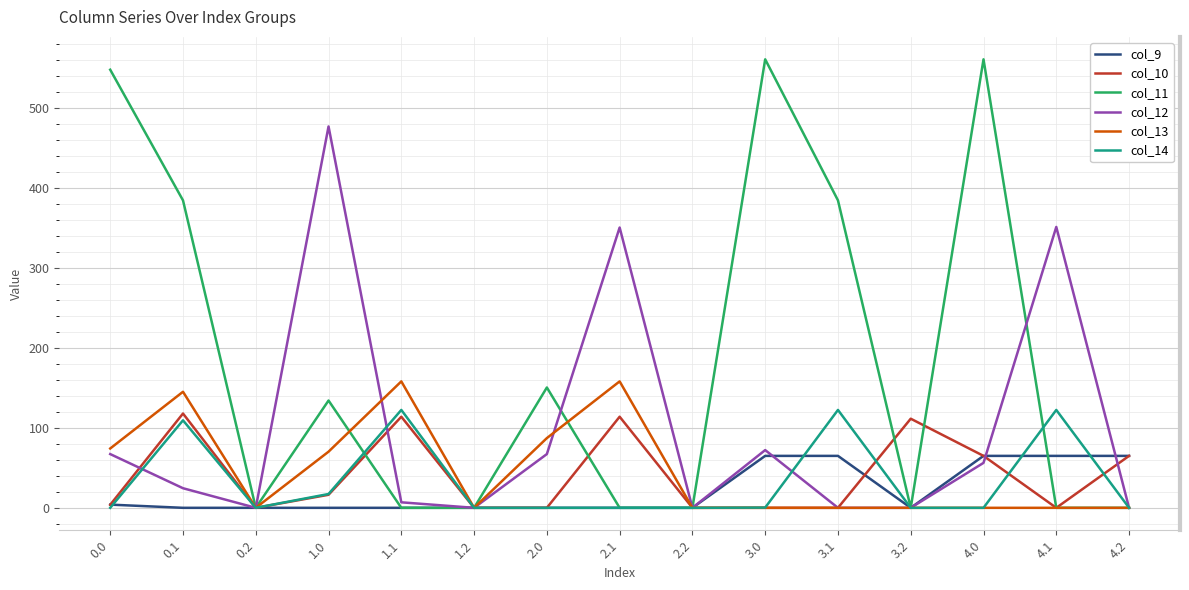

What are all the series names shown in the legend?

col_9, col_10, col_11, col_12, col_13, col_14